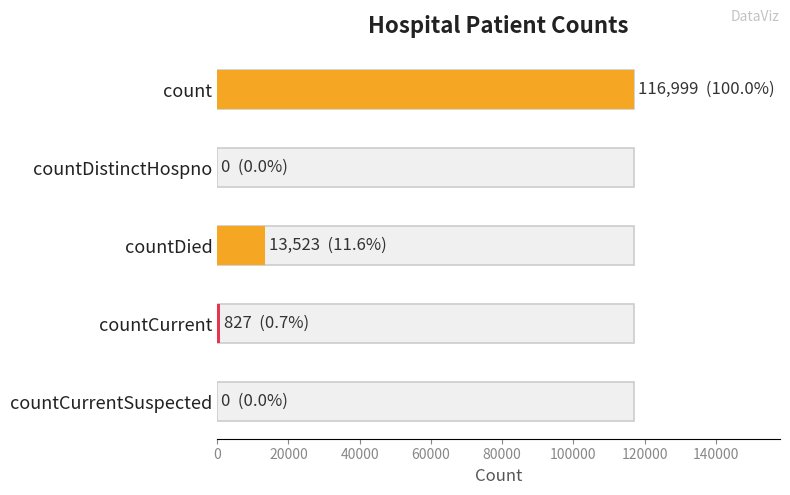

What is the difference between the second highest and second lowest values?

13523